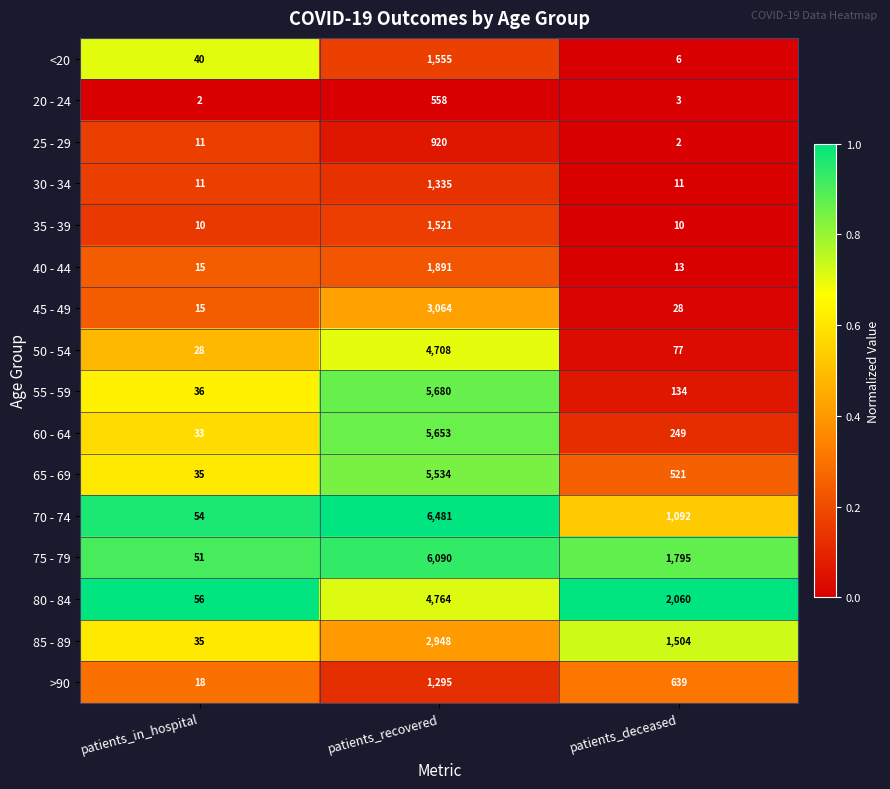

How many categories are shown in the chart?

3